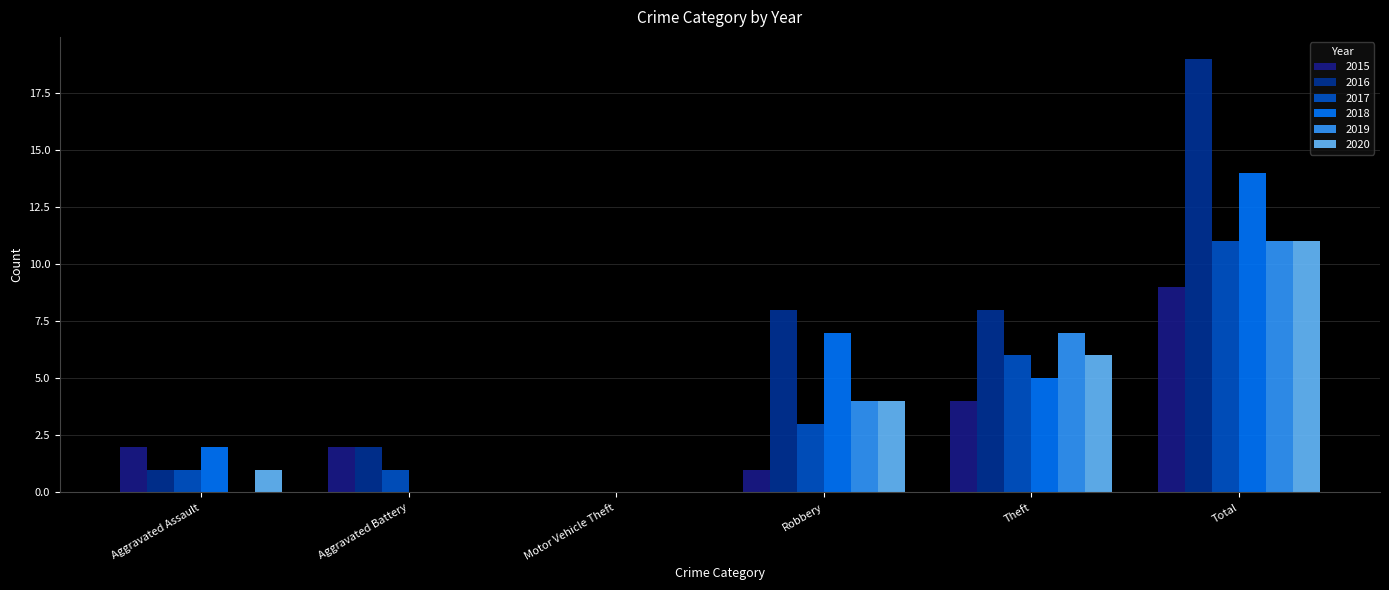

At Theft, list the series in order from largest to smallest.

2016, 2019, 2017, 2020, 2018, 2015